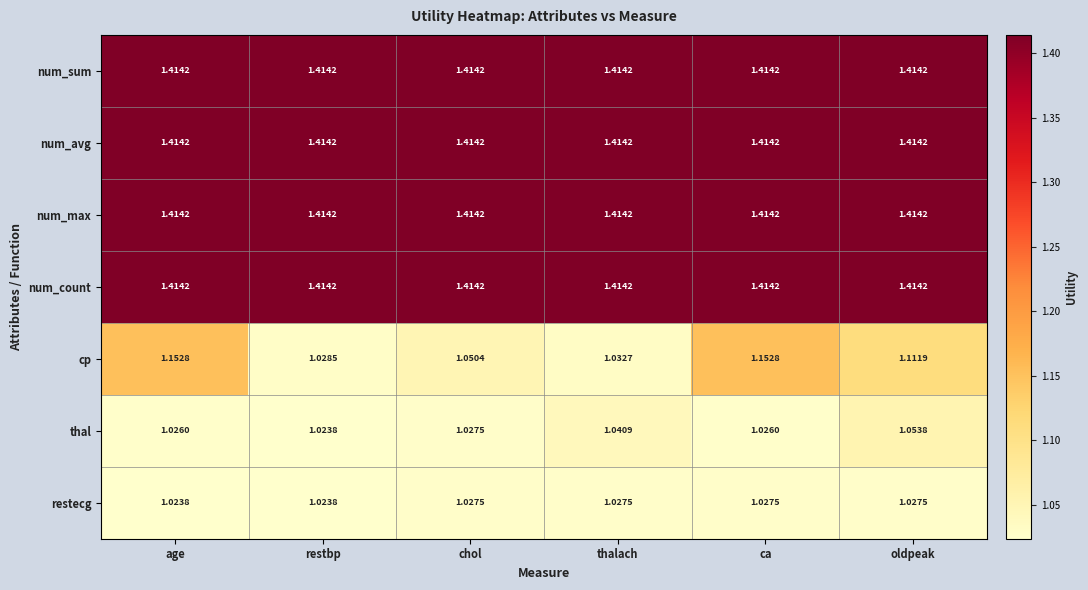

What is the spread (max minus min) of values at thalach?

0.4